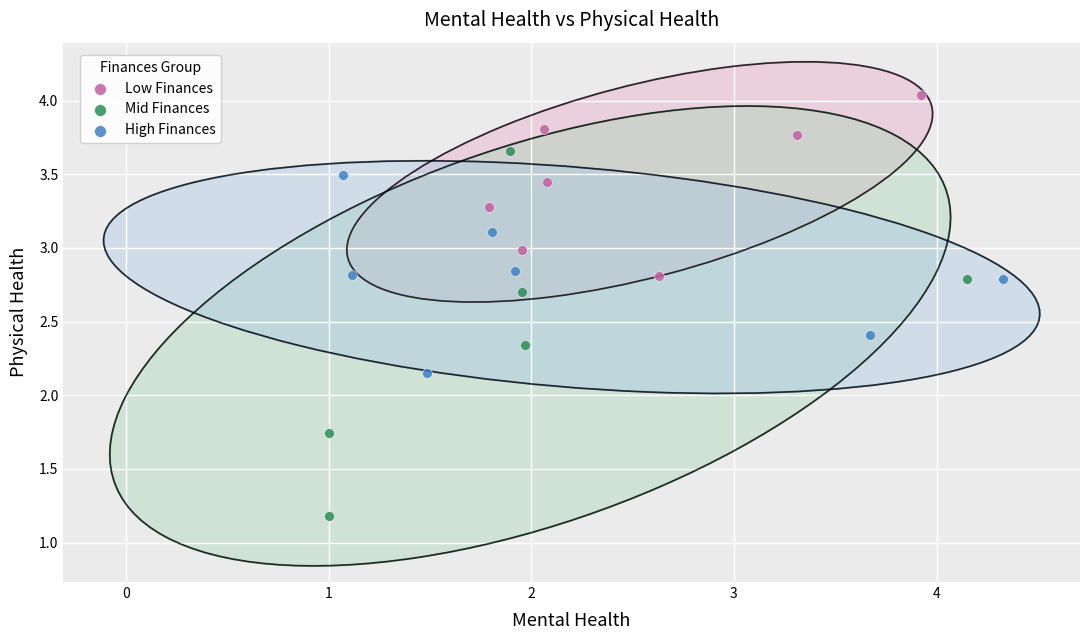

Which series contains the highest Y value?

Low Finances